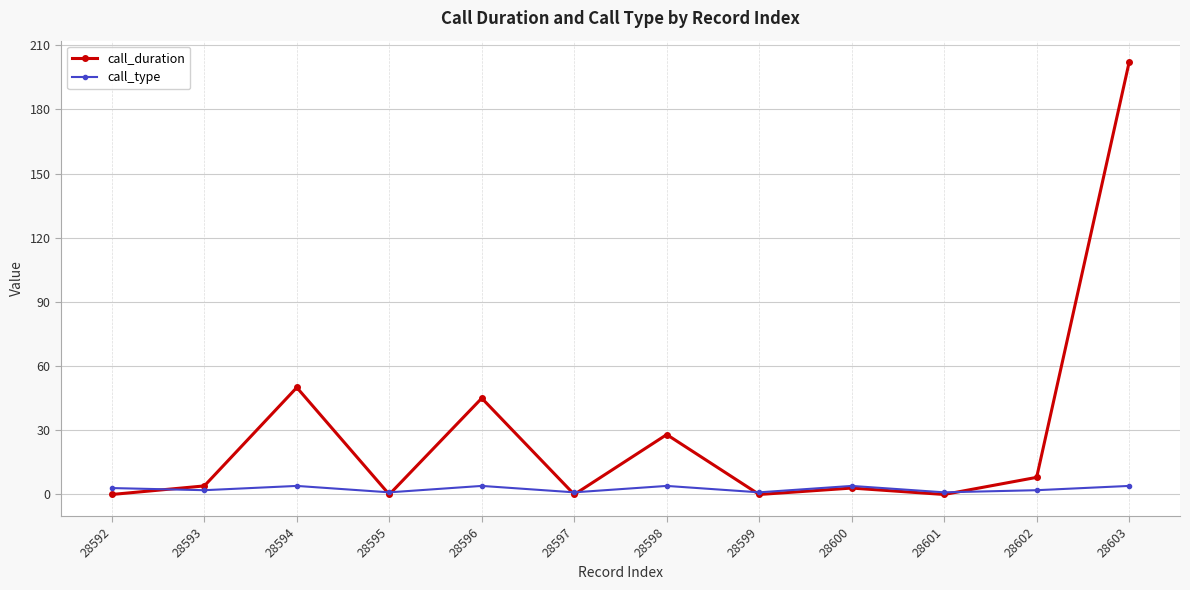

List the series in order of their overall mean, lowest first.

call_type, call_duration